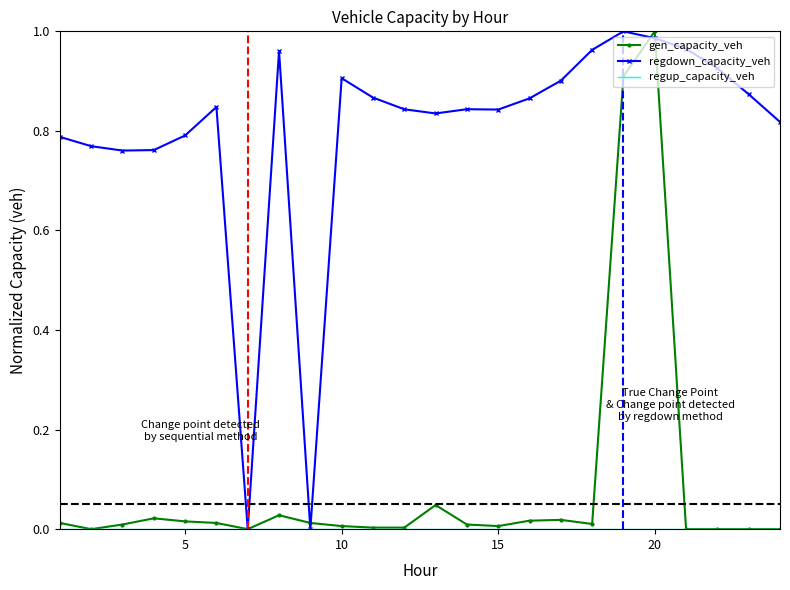

Which series has the largest total across all categories?

regdown_capacity_veh